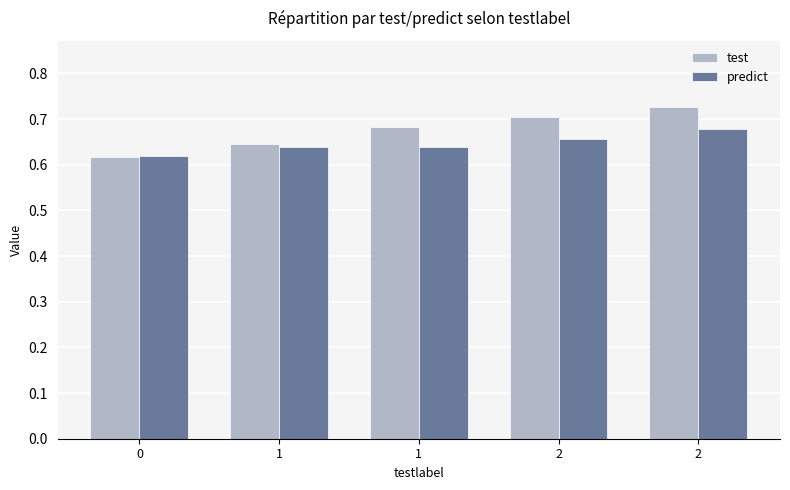

What is the sum of the predict values at 2 and 2?

1.3